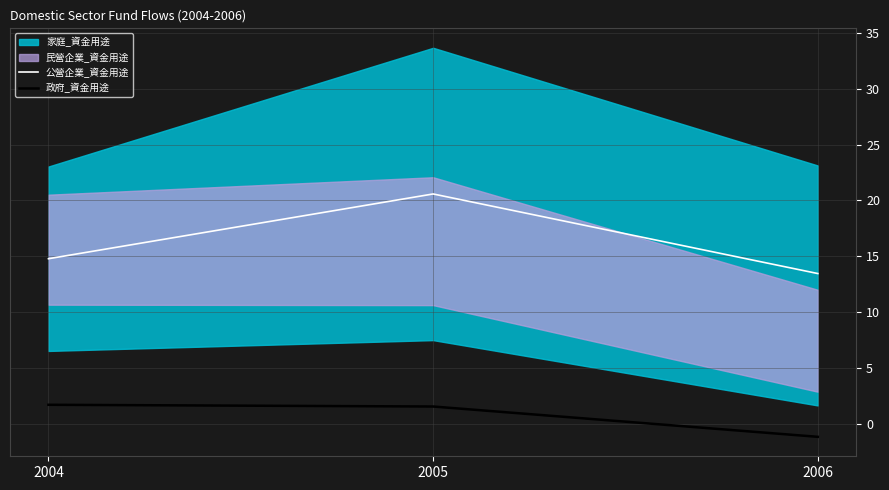

List the labels in order of 公營企業_資金用途 value, largest first.

2005, 2004, 2006